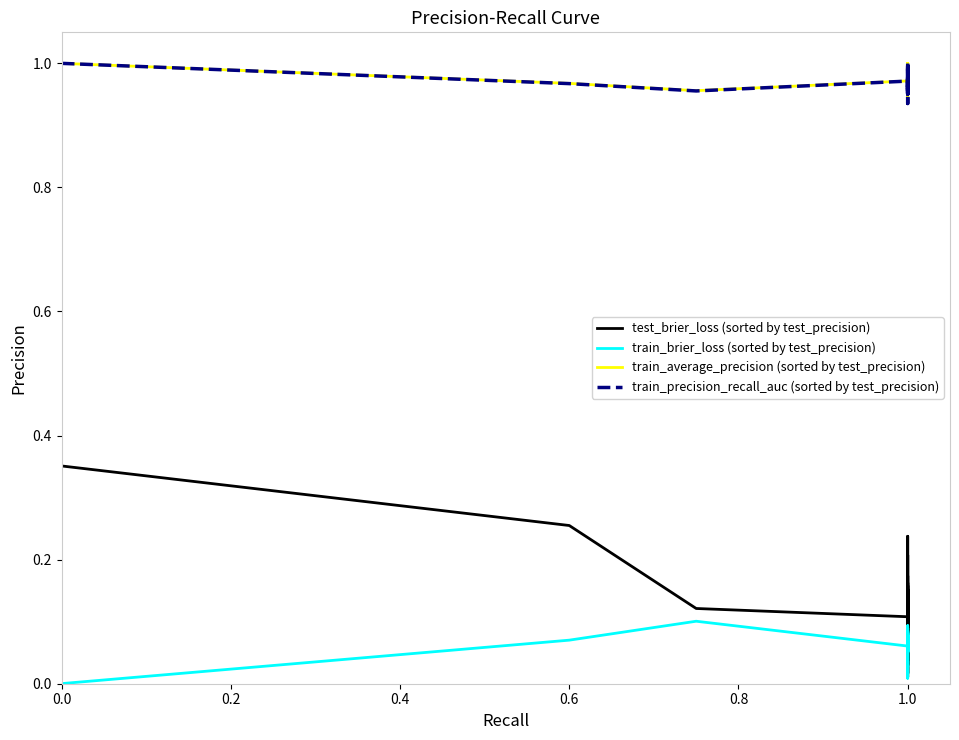

Rank the series by their maximum value, from lowest to highest.

train_brier_loss (sorted by test_precision), test_brier_loss (sorted by test_precision), train_average_precision (sorted by test_precision), train_precision_recall_auc (sorted by test_precision)